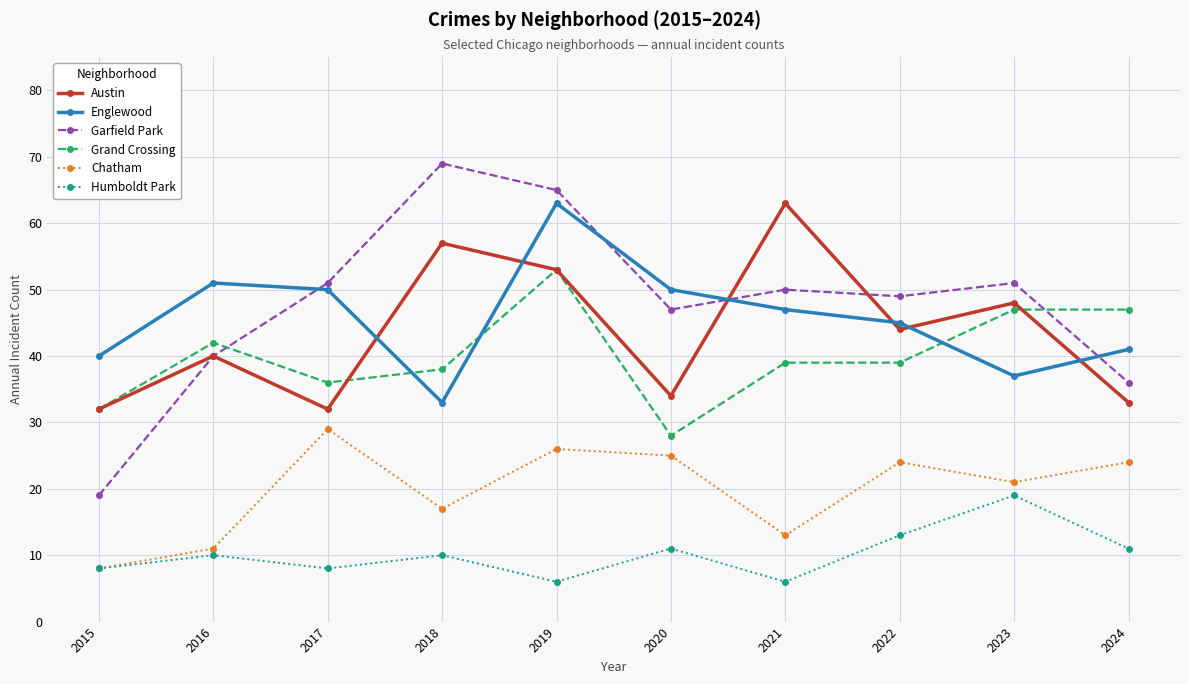

How many lines are shown in the chart?

6